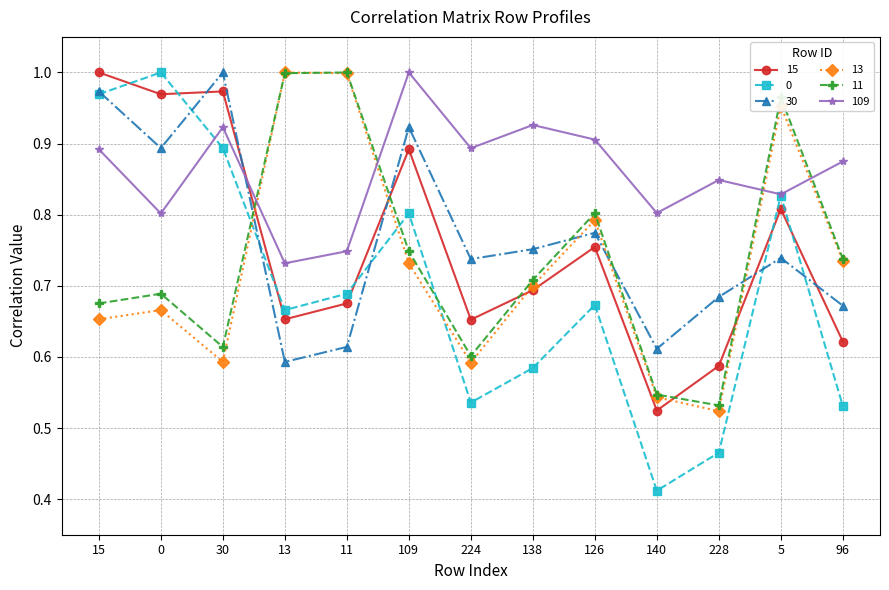

What position from the right is 126?

5